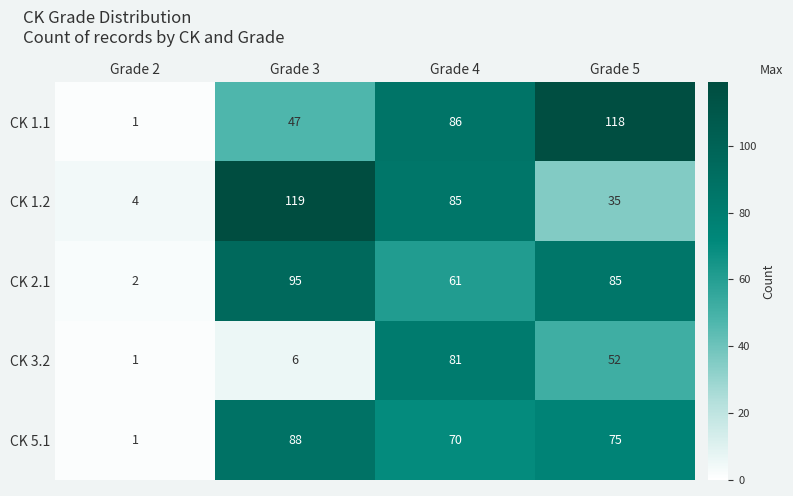

What is the difference between the maximum and second lowest values in the CK 5.1 series?

18